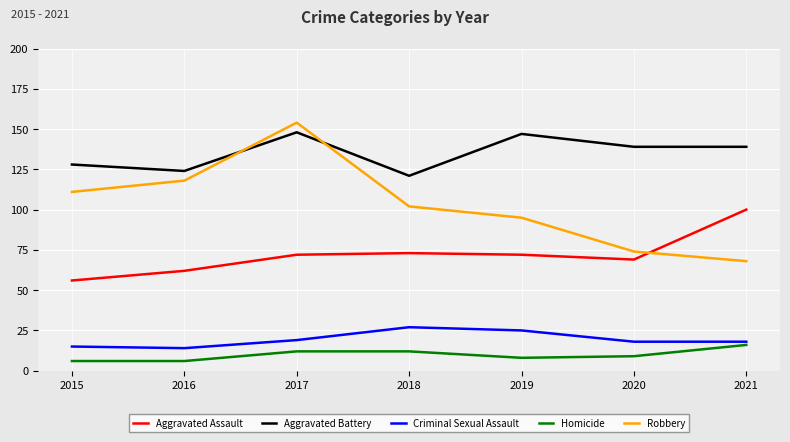

What is the total value across all series at 2021?

341